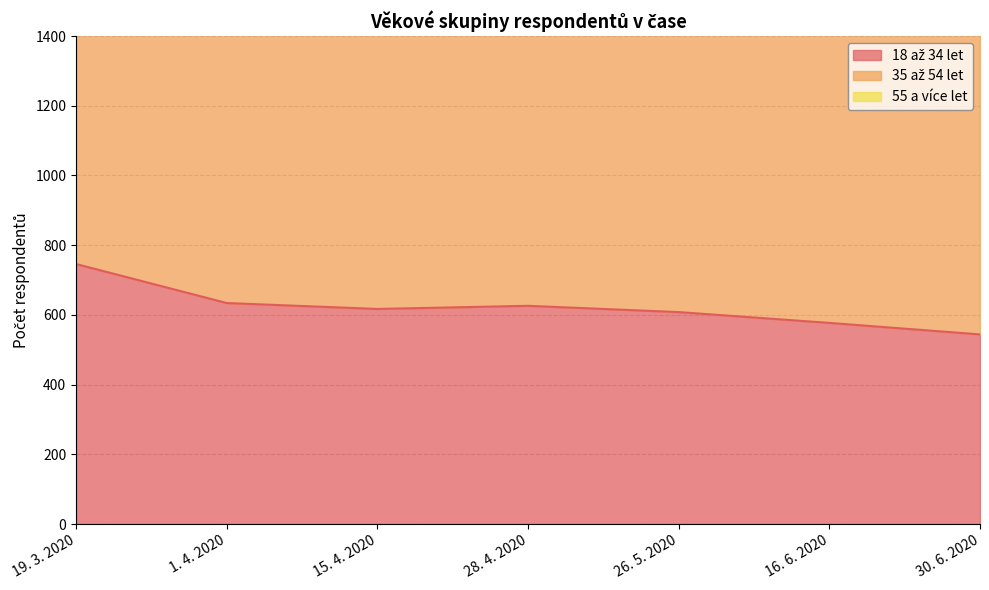

Is it true that 35 až 54 let equals 1421 at 1. 4. 2020?

False